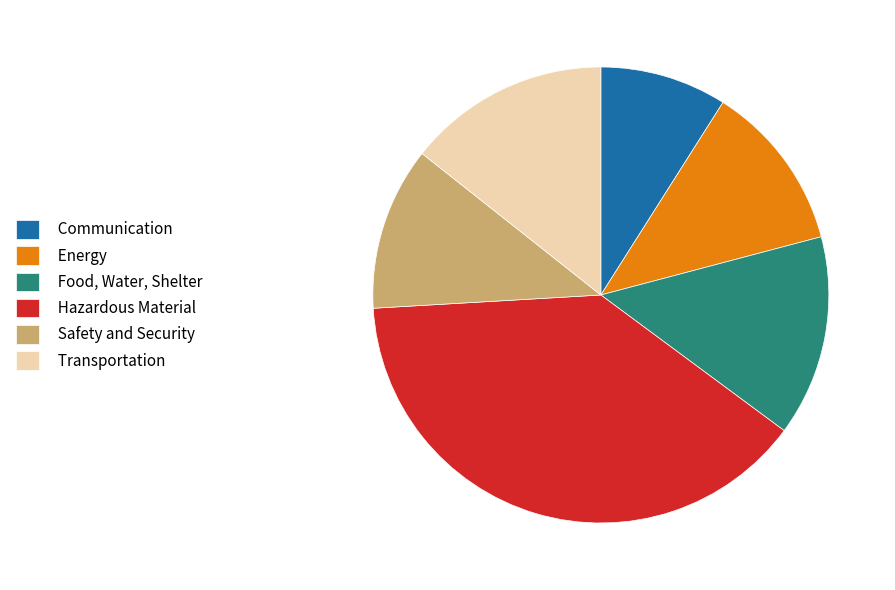

What is the smallest slice in the pie chart?

Communication